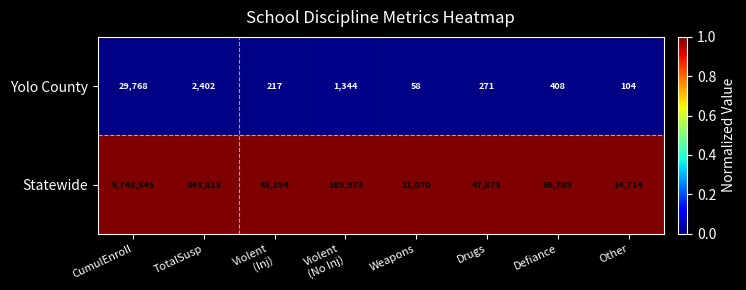

Rank the series by their average value, from highest to lowest.

Statewide, Yolo County